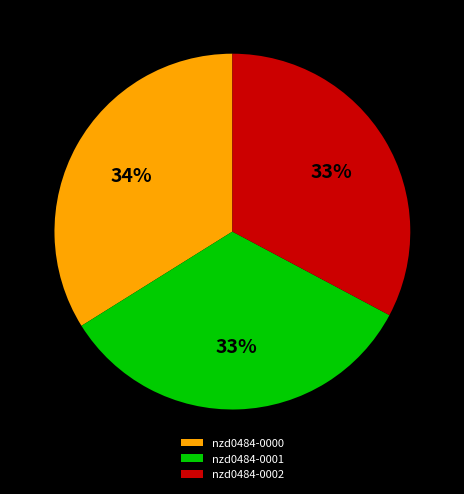

To the nearest percent, what is the combined percentage of nzd0484-0002 and nzd0484-0000?

67%